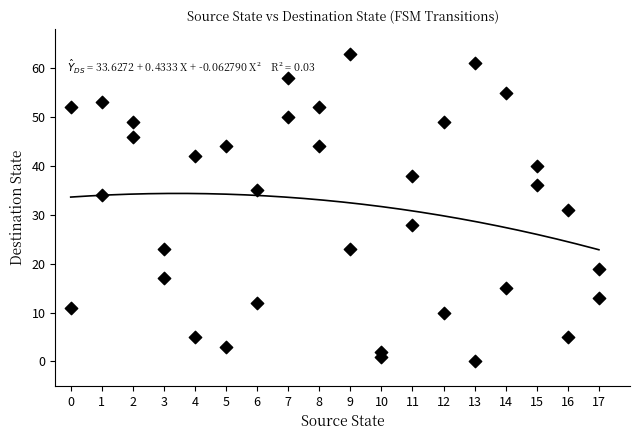

What is the range of X values (max minus min)?

17